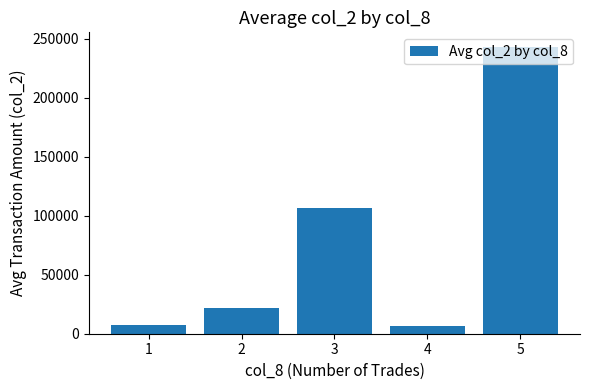

What is the change in value from 2 to 5?

+221683.3